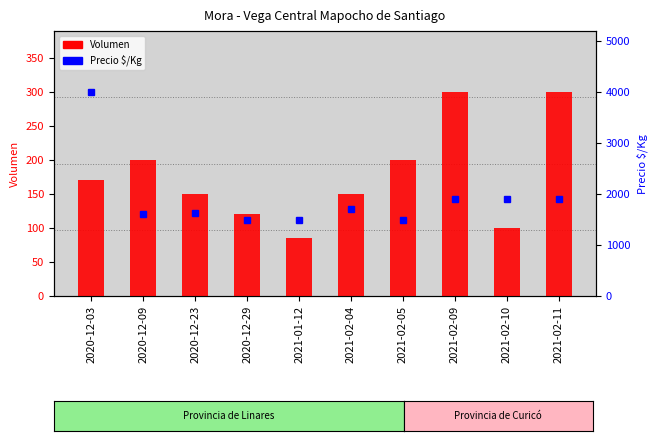

Reading left to right, extract all data points from this chart.

Volumen: 2020-12-03=170	2020-12-09=200	2020-12-23=150	2020-12-29=120	2021-01-12=85	2021-02-04=150	2021-02-05=200	2021-02-09=300	2021-02-10=100	2021-02-11=300
Precio $/Kg: 2020-12-03=4000	2020-12-09=1600	2020-12-23=1620	2020-12-29=1500	2021-01-12=1500	2021-02-04=1700	2021-02-05=1500	2021-02-09=1900	2021-02-10=1900	2021-02-11=1900